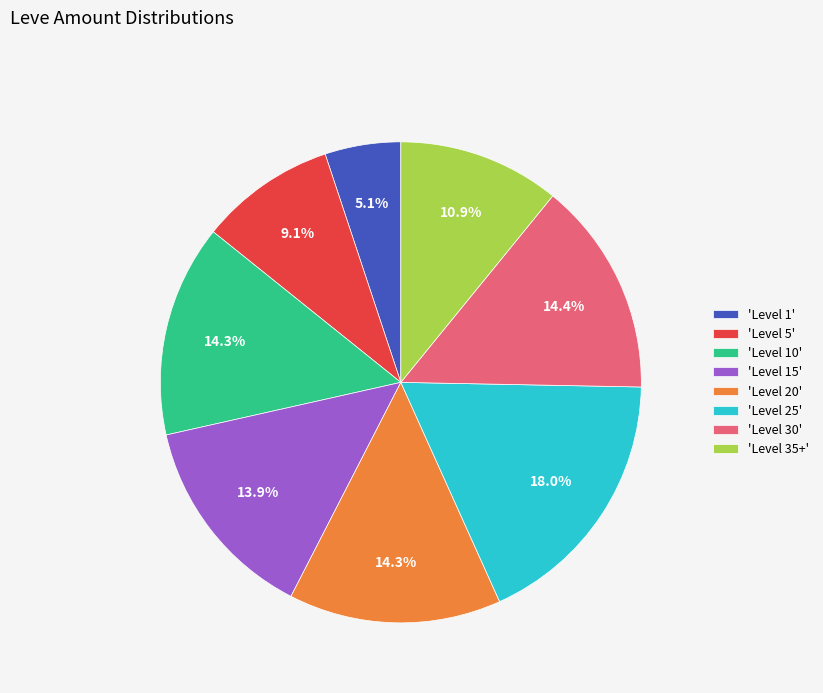

To the nearest percent, what is the average slice percentage?

12%